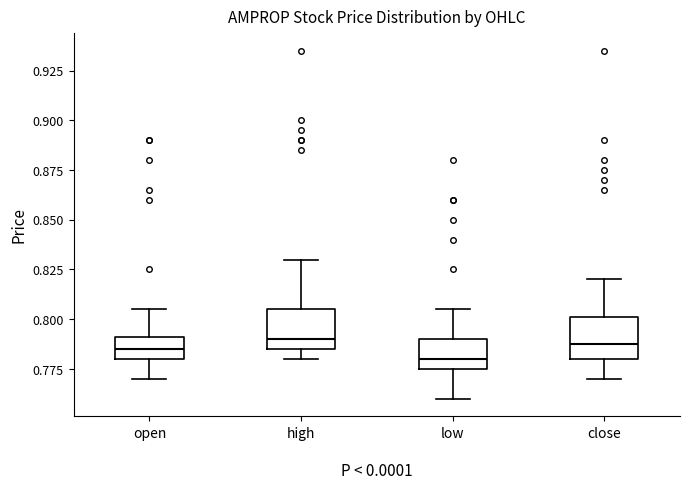

Where does the median line of the box for low sit on the y-axis? The values are not printed on the chart, so give them approximately, as read against the axis.

0.780